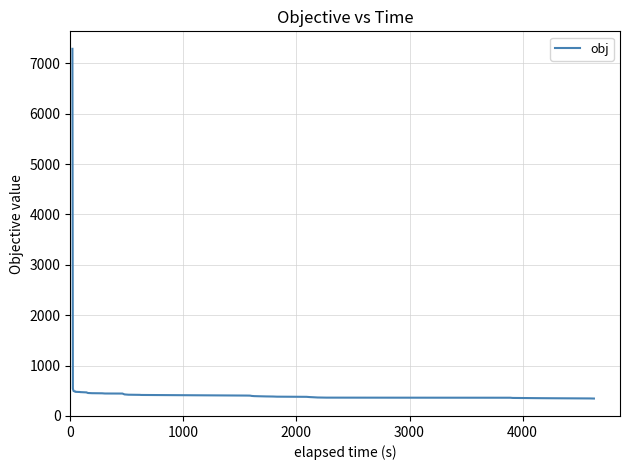

What is the difference between the maximum and minimum values?

6941